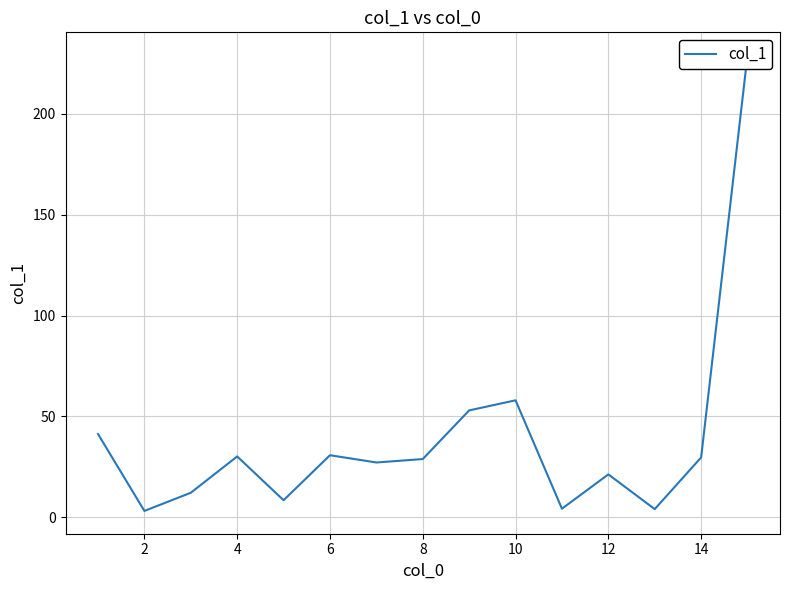

Which category has the lowest value across all series?

2